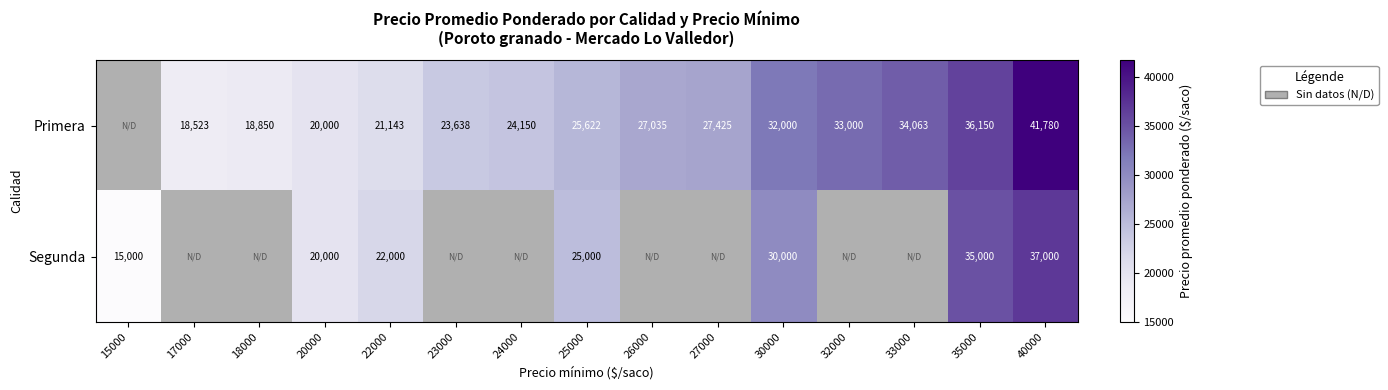

What is the total value across all series at 22000?

43143